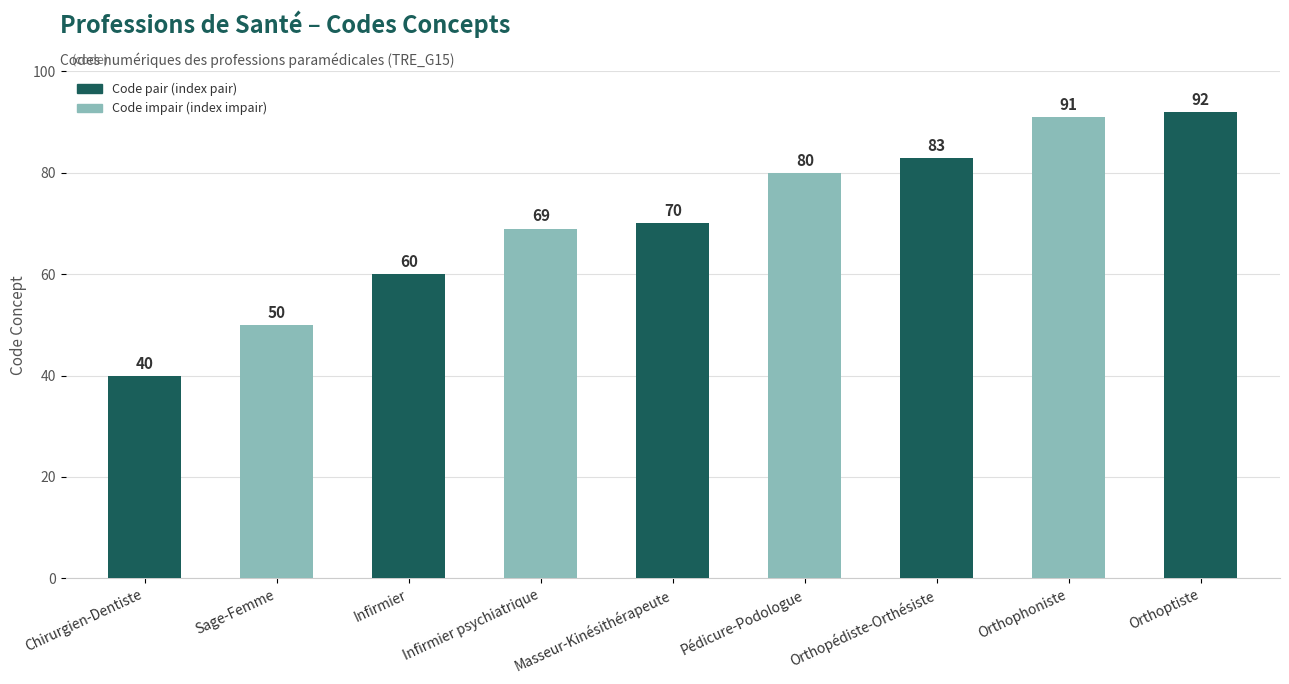

The chart shows a value of 64 at Orthoptiste. True or false?

False